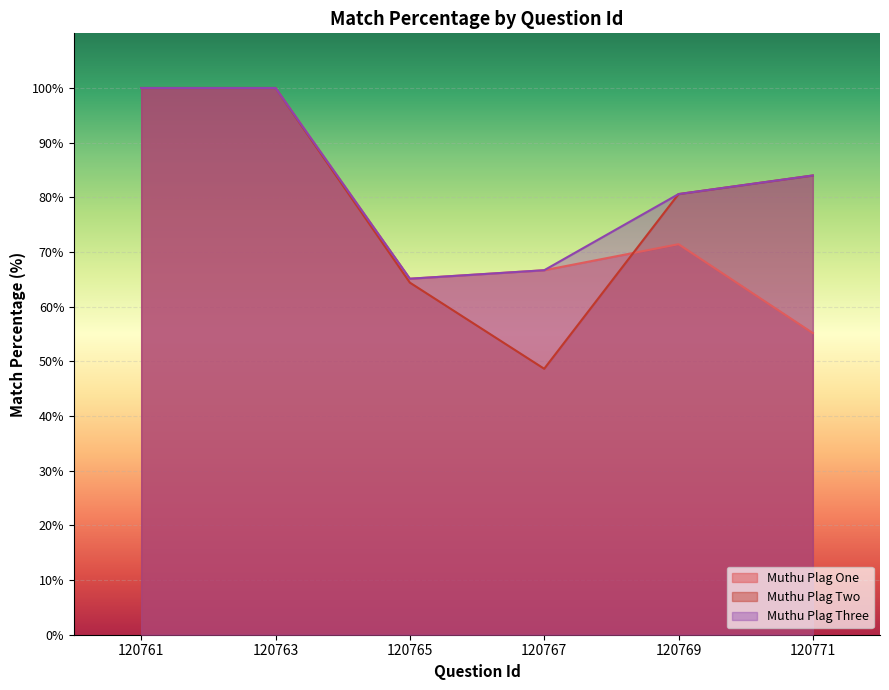

Which series has the widest spread of values?

Muthu Plag Two